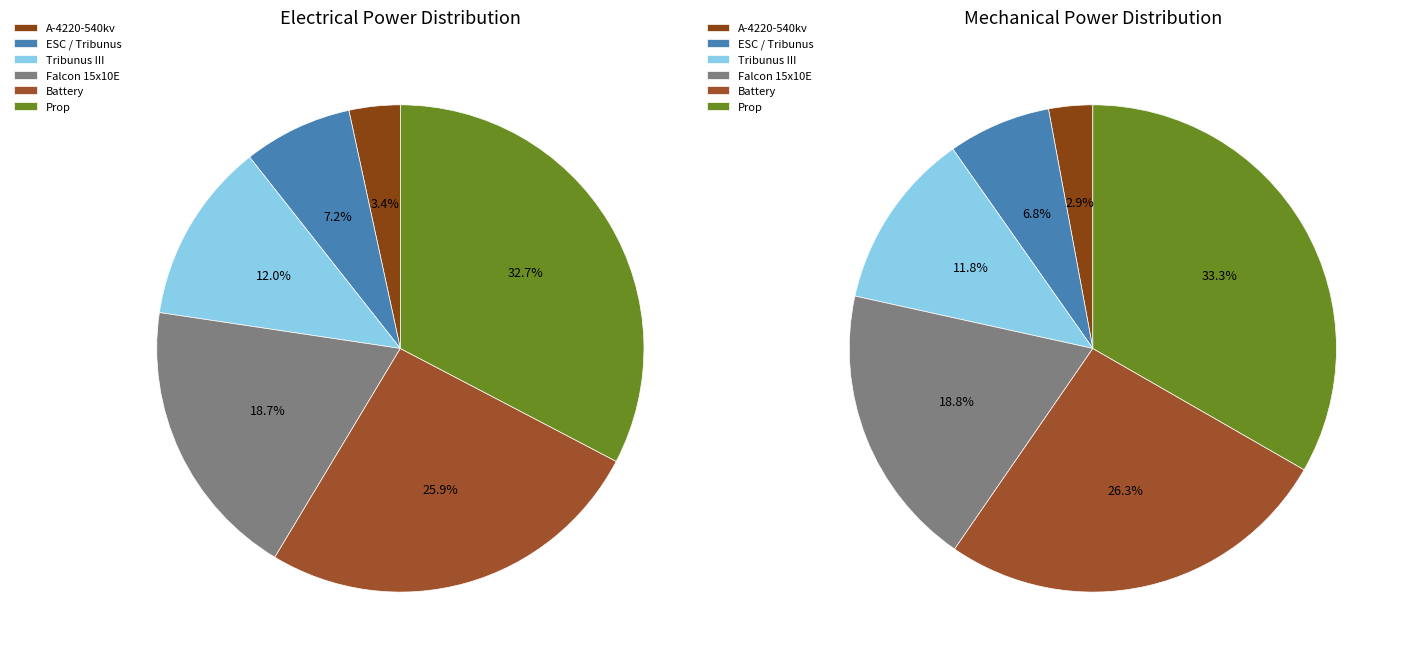

To the nearest percent, what is the combined percentage of A-4220-540kv and Battery?

29%